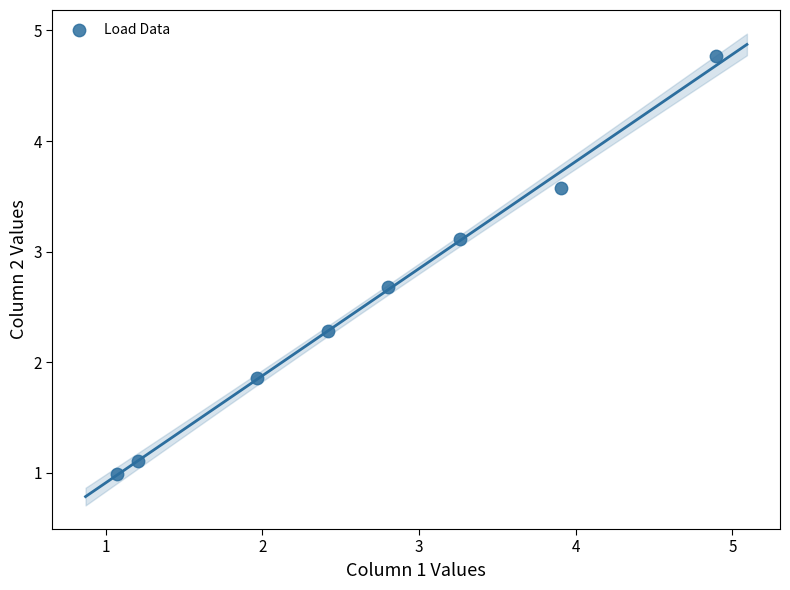

What Y value in the scatter plot is closest to 2?

1.9